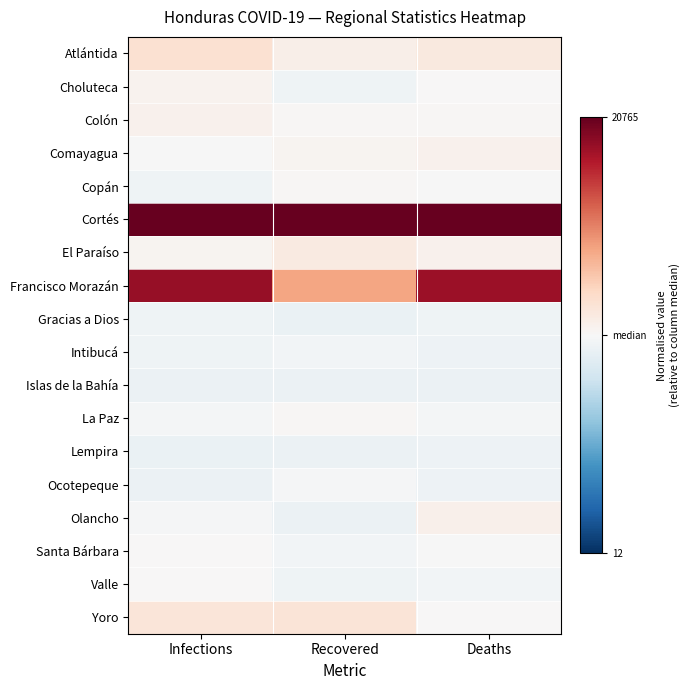

Reading left to right, extract all data points from this chart.

Atlántida: Infections=0.2	Recovered=0.1	Deaths=0.1
Choluteca: Infections=0.0	Recovered=-0.0	Deaths=0.0
Colón: Infections=0.0	Recovered=0.0	Deaths=0.0
Comayagua: Infections=-0.0	Recovered=0.0	Deaths=0.0
Copán: Infections=-0.0	Recovered=0.0	Deaths=-0.0
Cortés: Infections=1.0	Recovered=1.0	Deaths=1.0
El Paraíso: Infections=0.0	Recovered=0.1	Deaths=0.0
Francisco Morazán: Infections=0.9	Recovered=0.4	Deaths=0.9
Gracias a Dios: Infections=-0.0	Recovered=-0.1	Deaths=-0.0
Intibucá: Infections=-0.0	Recovered=-0.0	Deaths=-0.0
Islas de la Bahía: Infections=-0.1	Recovered=-0.1	Deaths=-0.1
La Paz: Infections=-0.0	Recovered=0.0	Deaths=-0.0
Lempira: Infections=-0.1	Recovered=-0.1	Deaths=-0.1
Ocotepeque: Infections=-0.1	Recovered=-0.0	Deaths=-0.1
Olancho: Infections=-0.0	Recovered=-0.1	Deaths=0.1
Santa Bárbara: Infections=0.0	Recovered=-0.0	Deaths=-0.0
Valle: Infections=0.0	Recovered=-0.0	Deaths=-0.0
Yoro: Infections=0.1	Recovered=0.1	Deaths=0.0